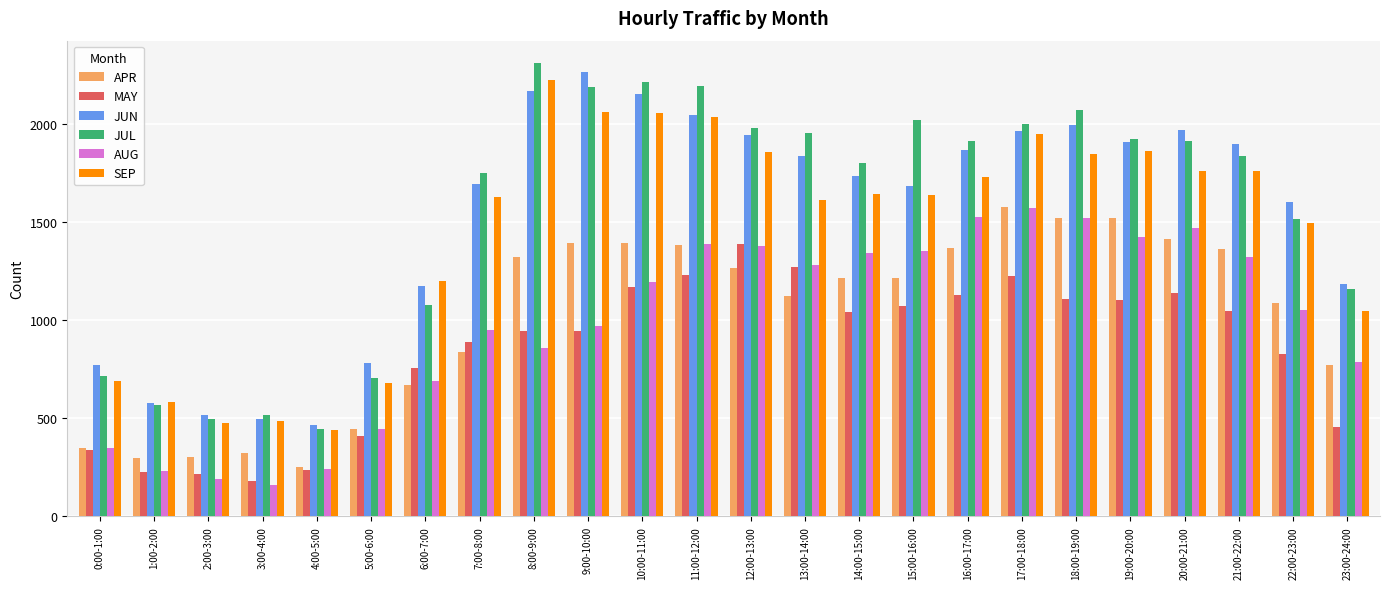

What is the sum of all AUG values?

23702